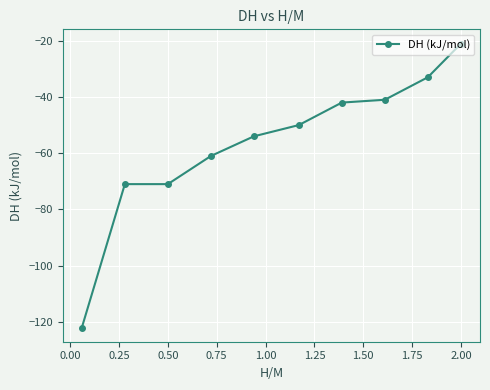

What is the maximum value shown in the chart?

-21